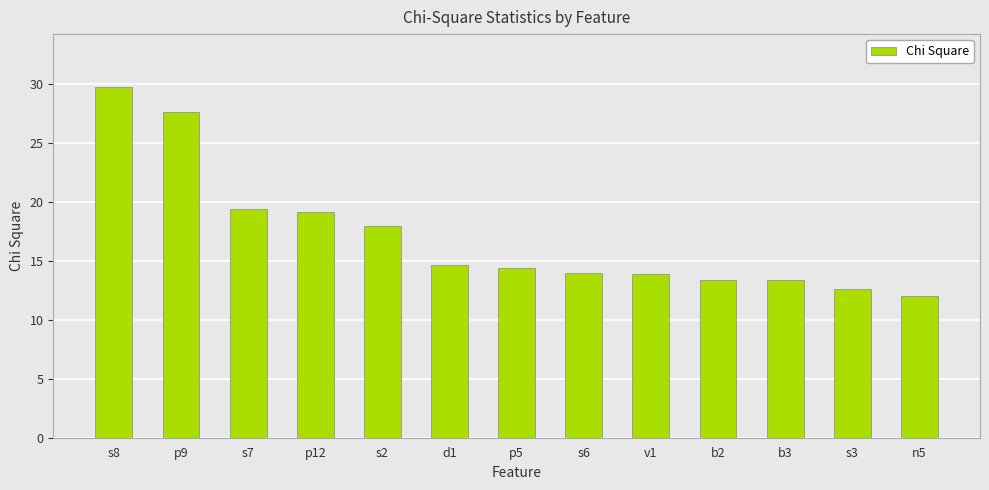

What is the average value?

17.1